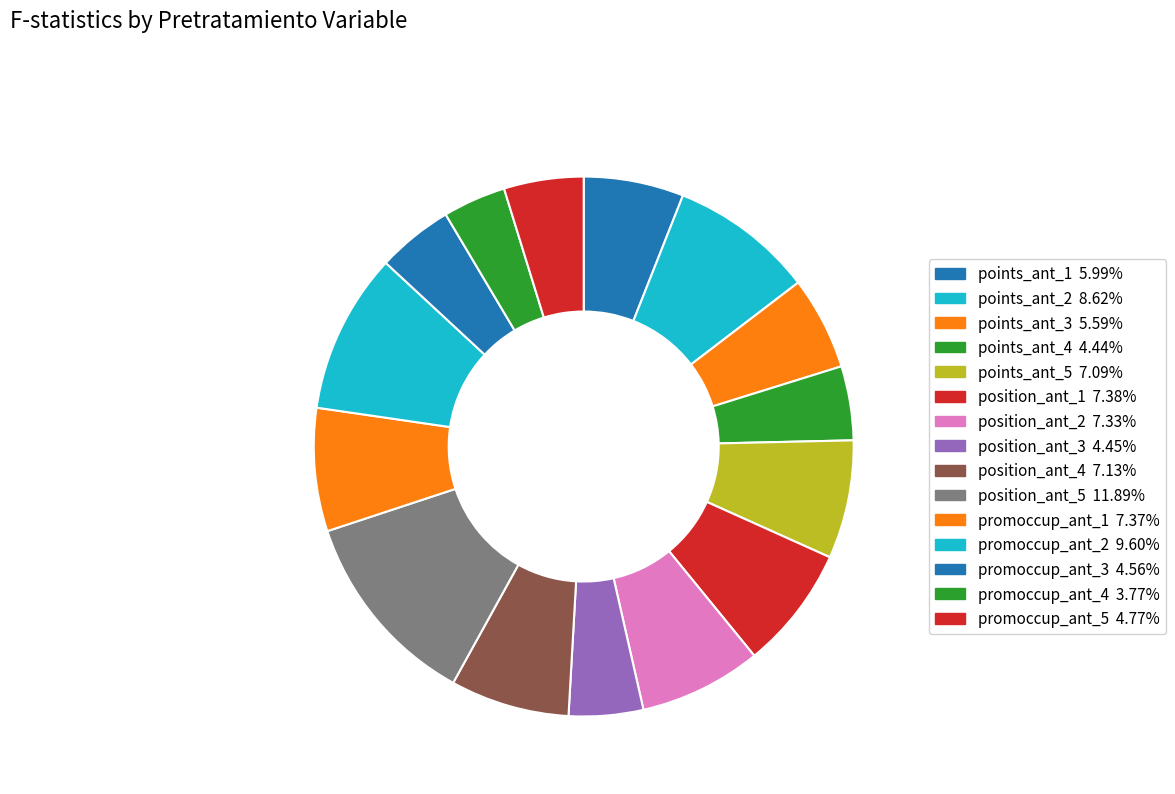

Is it true that position_ant_4 is 1% of the pie?

False